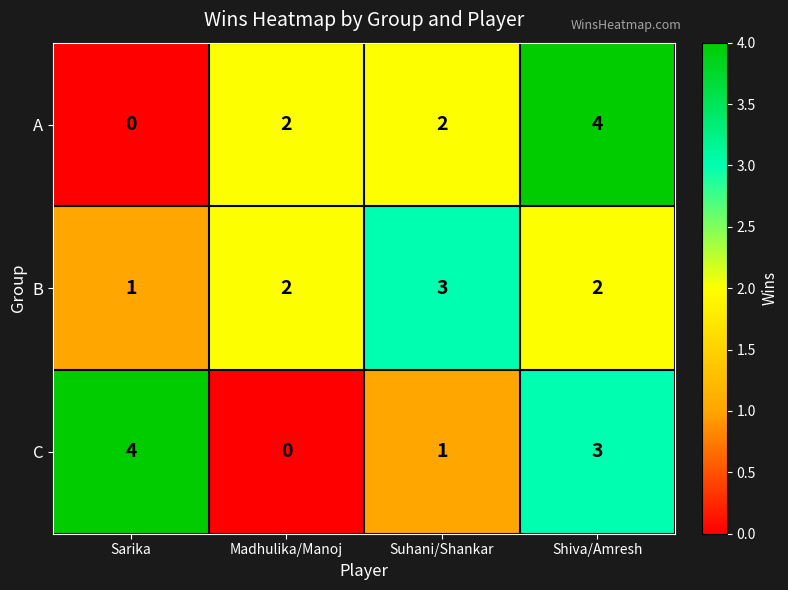

Where does the C series first go above 3?

Sarika